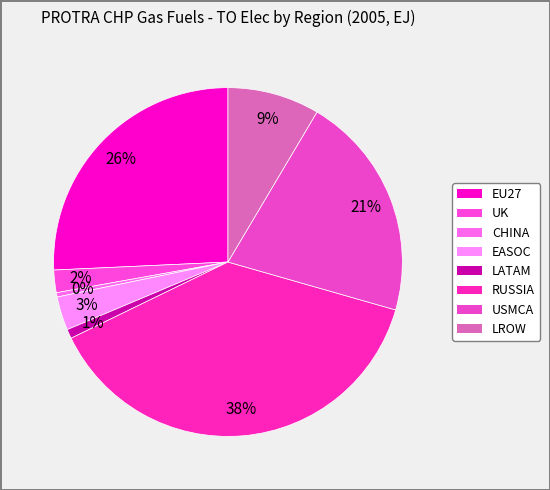

To the nearest percent, what is the difference between the largest and smallest slice percentages?

38%